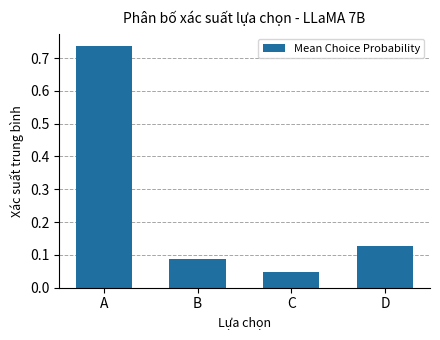

What is the sum of all values?

1.0